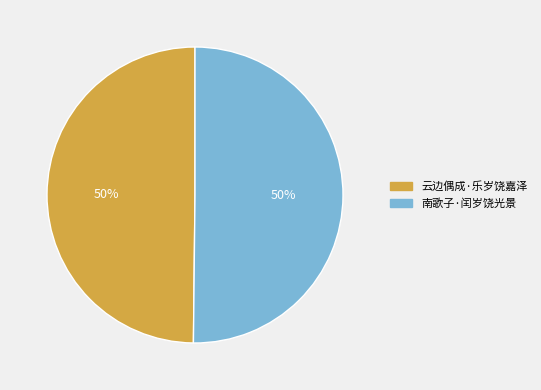

To the nearest percent, what is the average slice percentage?

50%